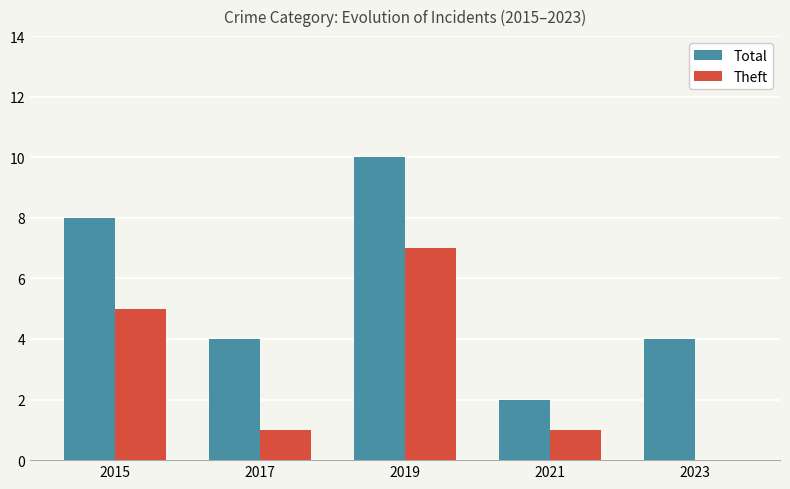

What is the sum of the Total values at 2023 and 2015?

12